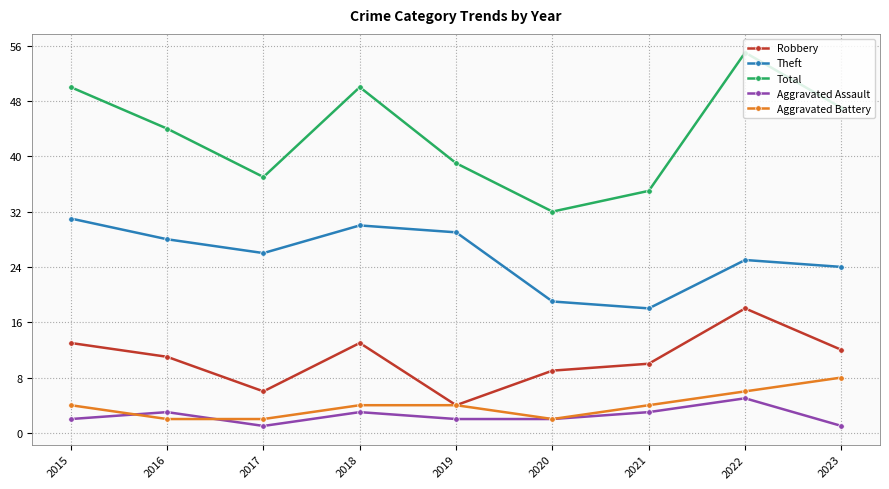

What is the greatest value displayed?

55